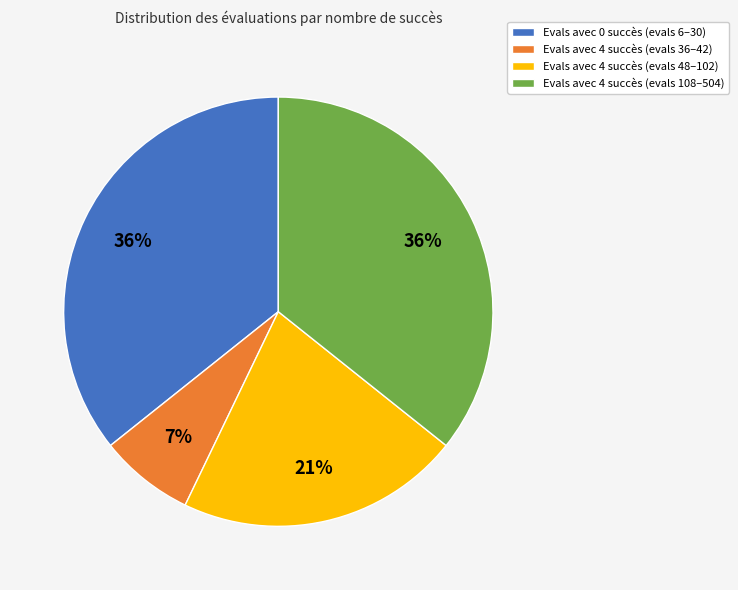

Count the number of slices in the pie.

4